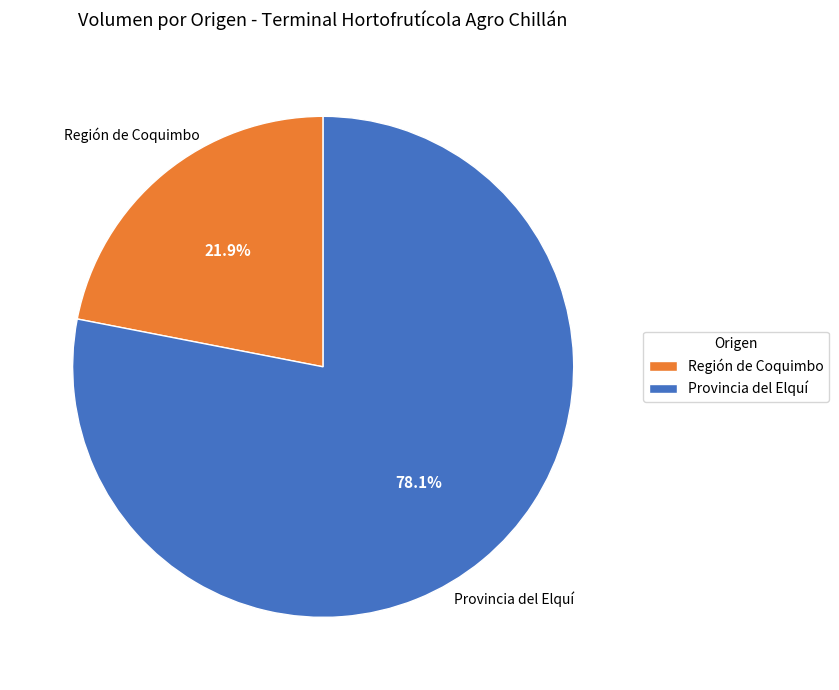

Which category has the smallest portion of the pie?

Región de Coquimbo